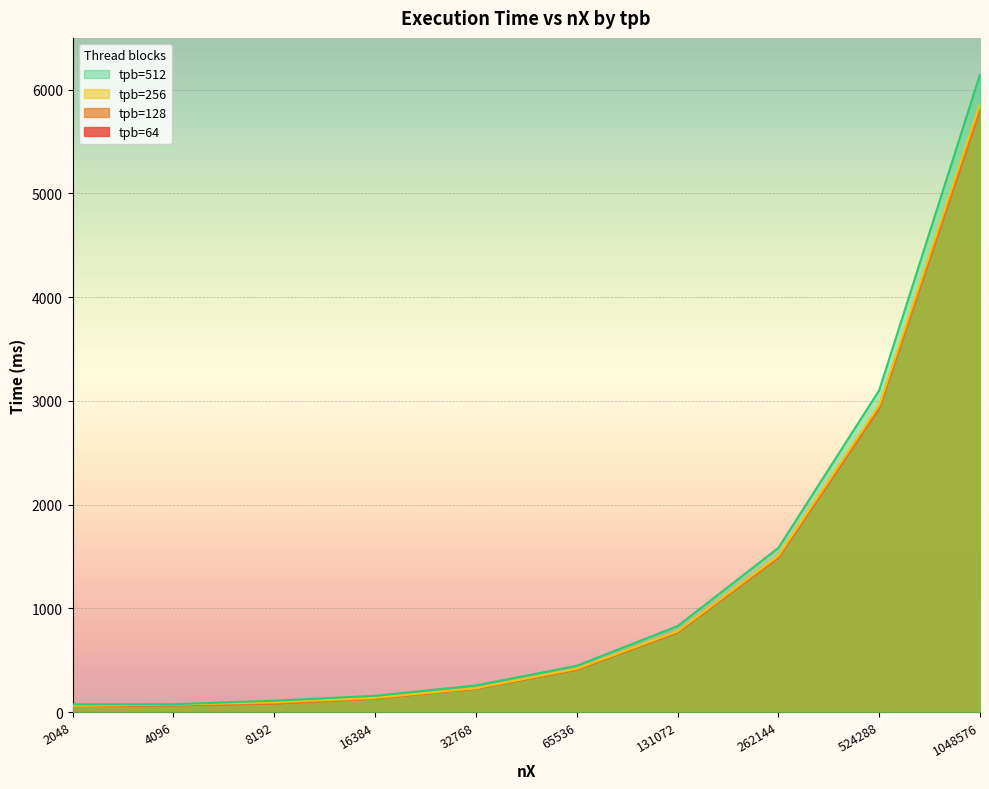

Between 2048 and 131072, which series saw the biggest shift?

tpb=512